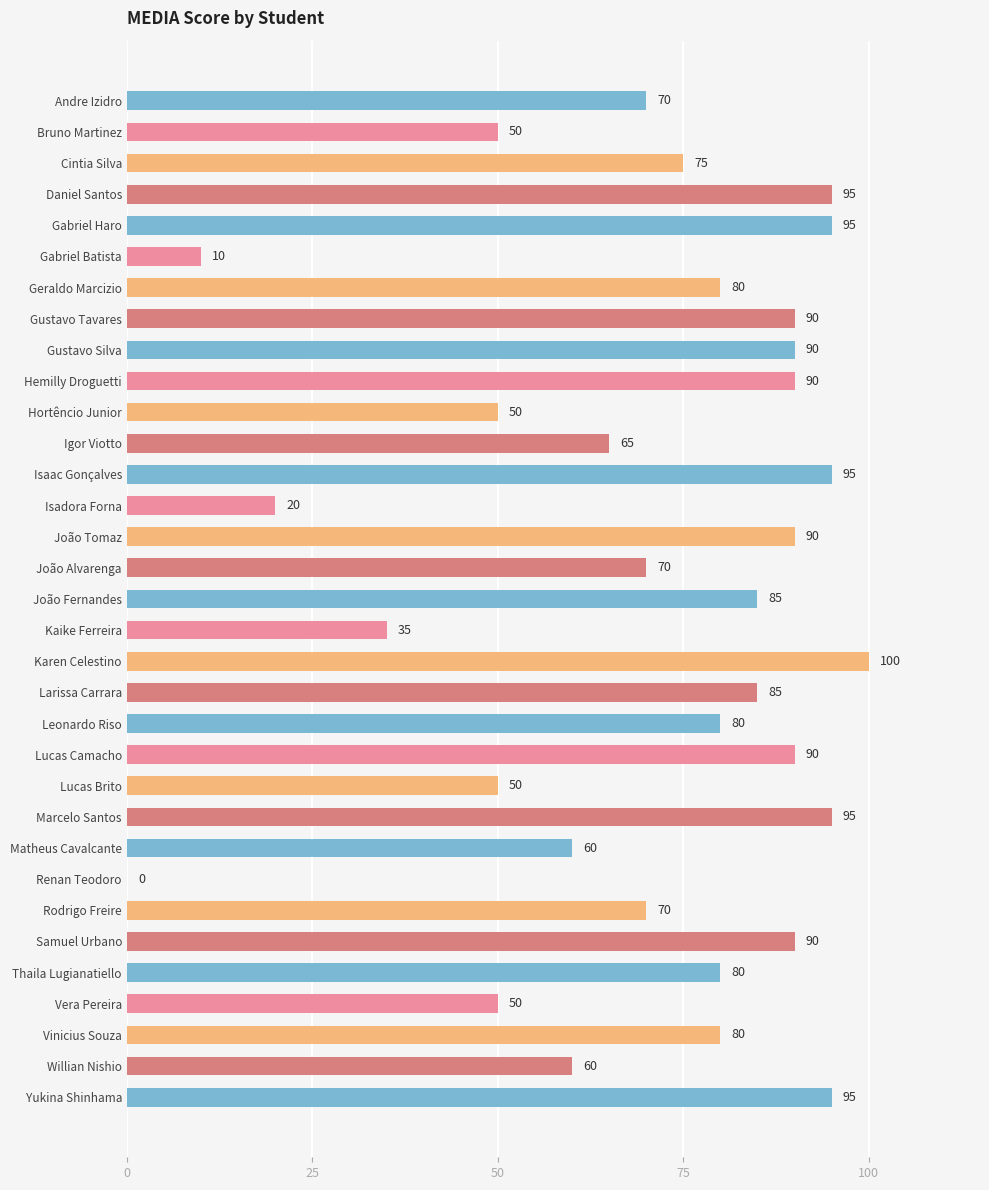

True or false: the data shows 80 at Geraldo Marcizio.

True